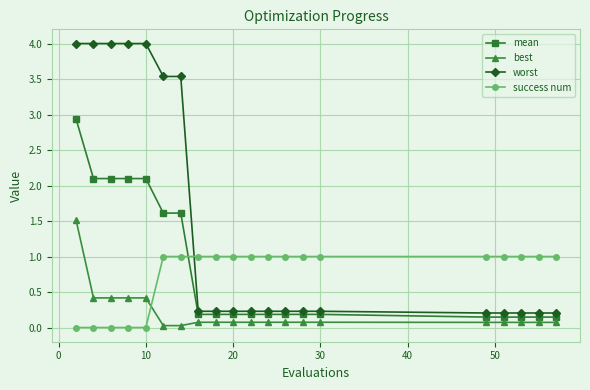

Which series has the largest total across all categories?

worst